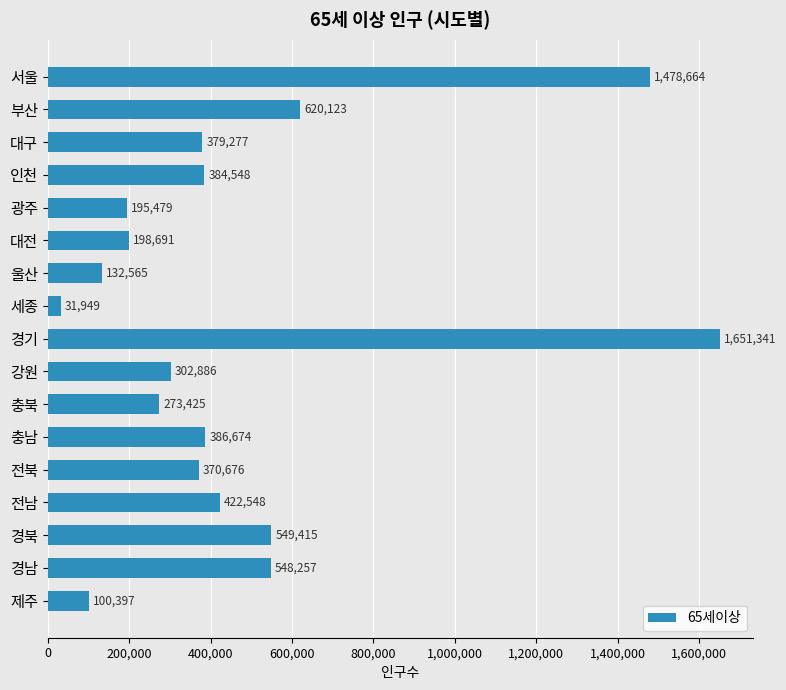

What is the sum of all values?

8026915